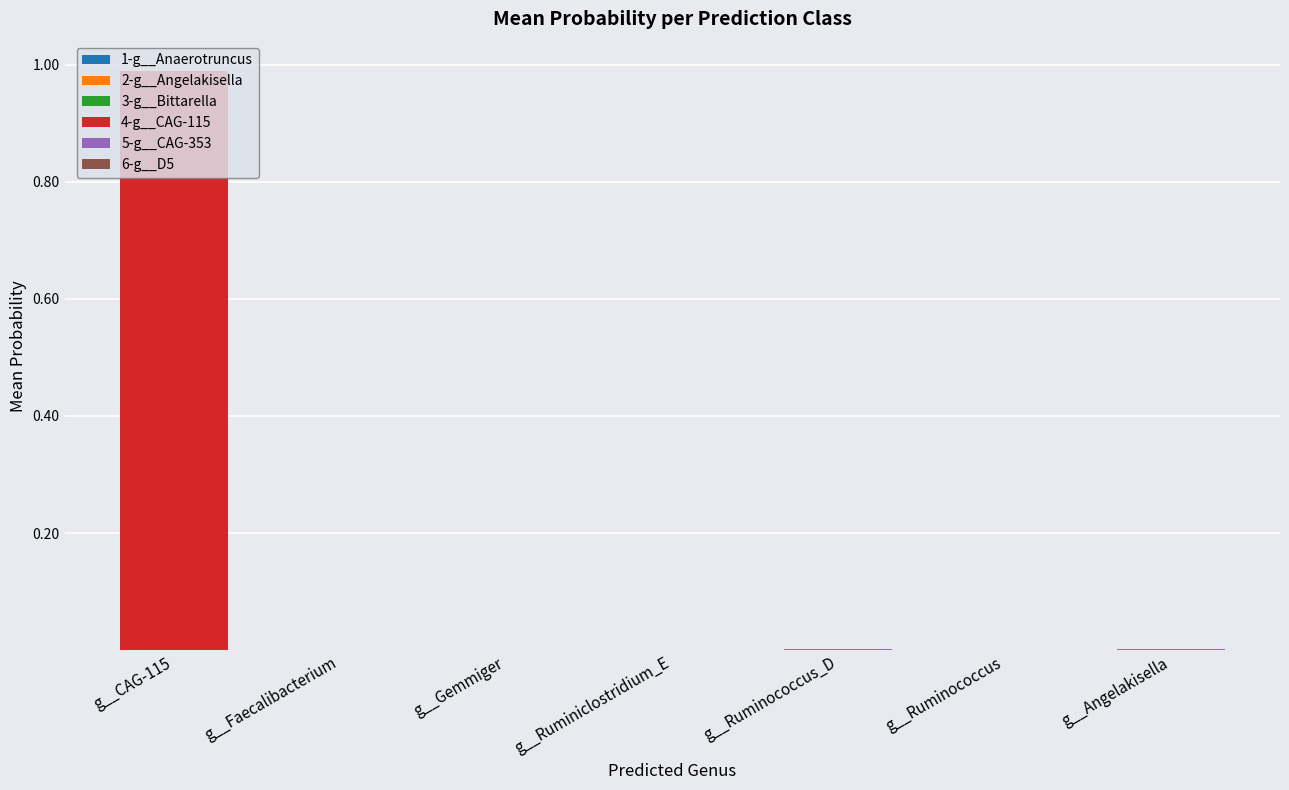

At which category is the sum across all series the highest?

g__CAG-115